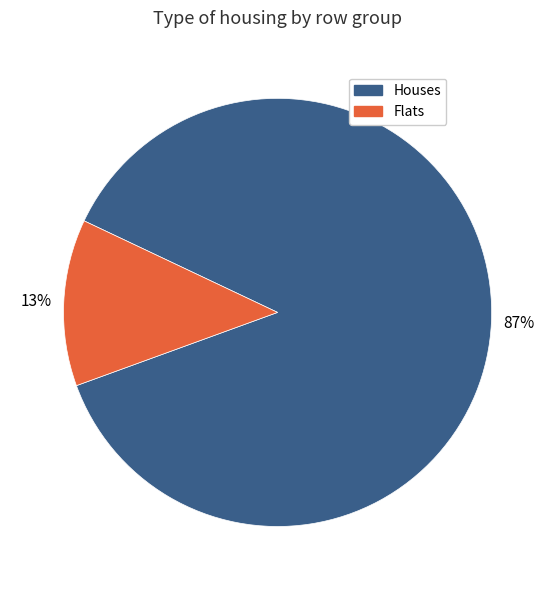

Is there any slice that represents more than half of the pie?

Yes